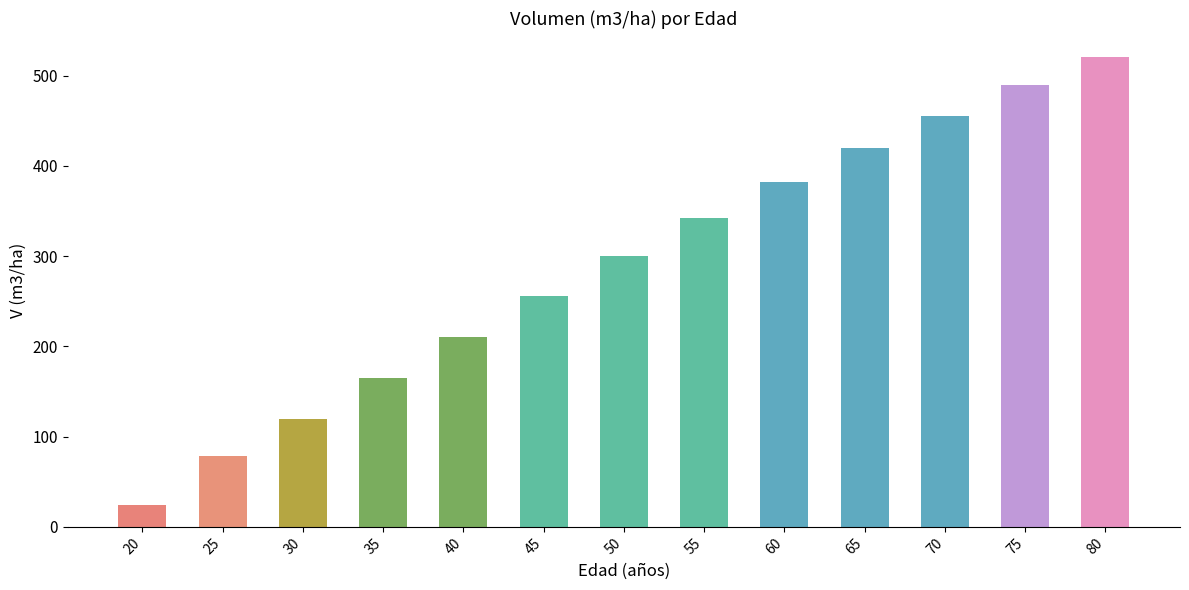

List the labels in order of value, smallest first.

20, 25, 30, 35, 40, 45, 50, 55, 60, 65, 70, 75, 80